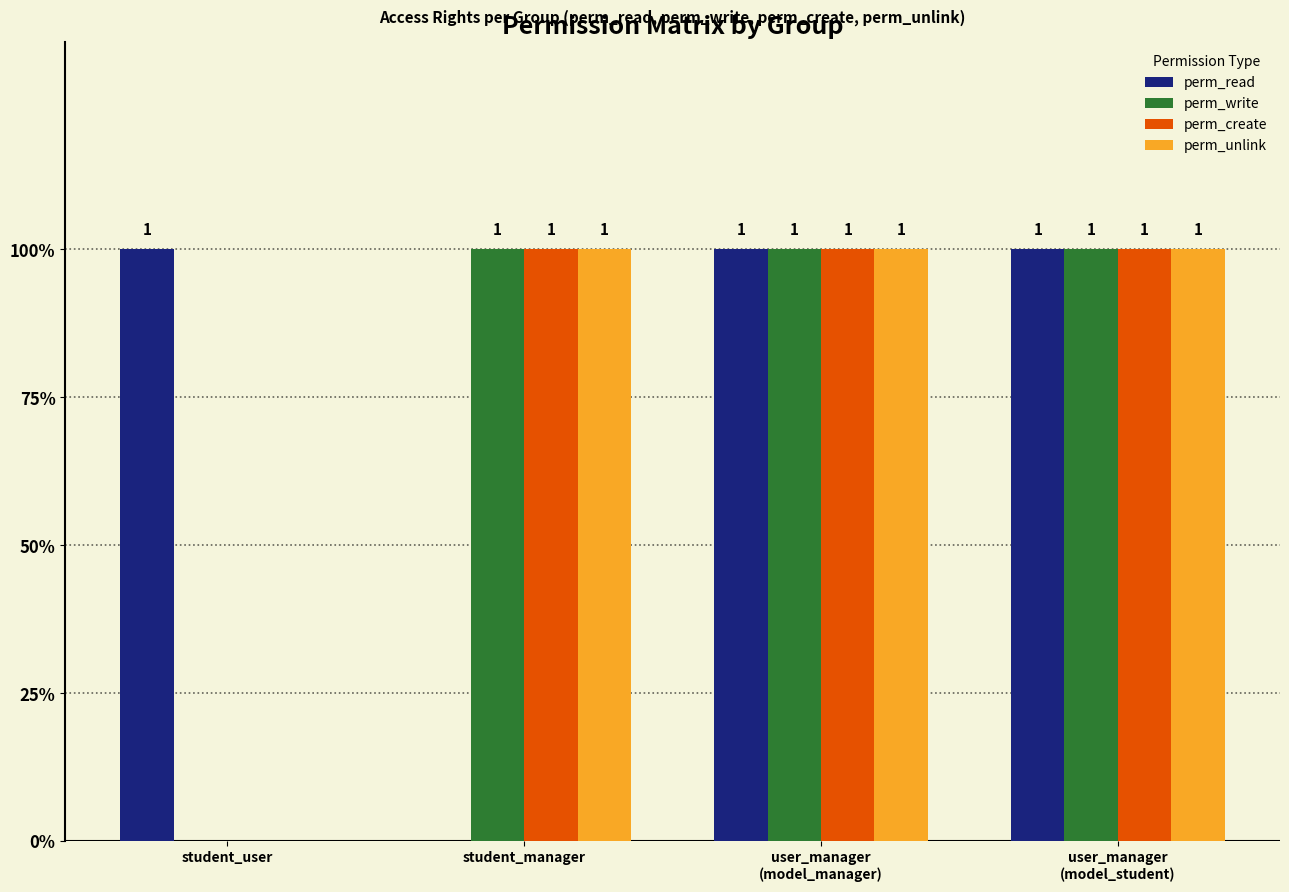

What are all the series names shown in the legend?

perm_read, perm_write, perm_create, perm_unlink